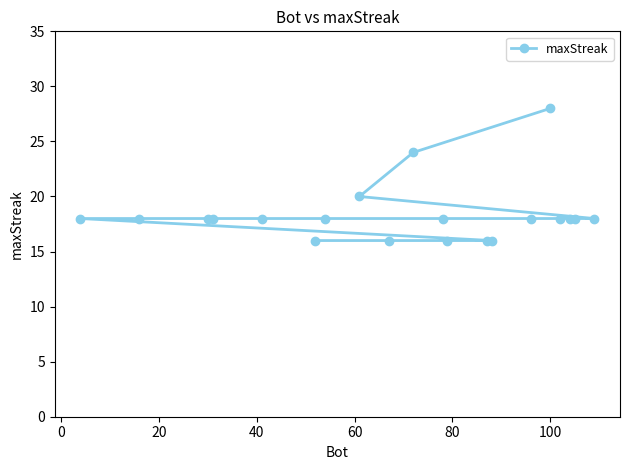

What is the value of the 8th point from the left?

20